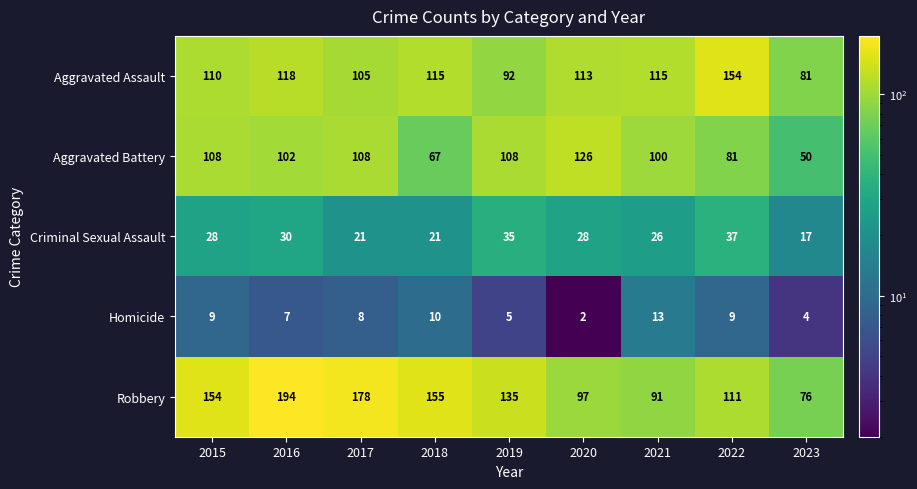

The value of Robbery at 2021 is 129. True or false?

False